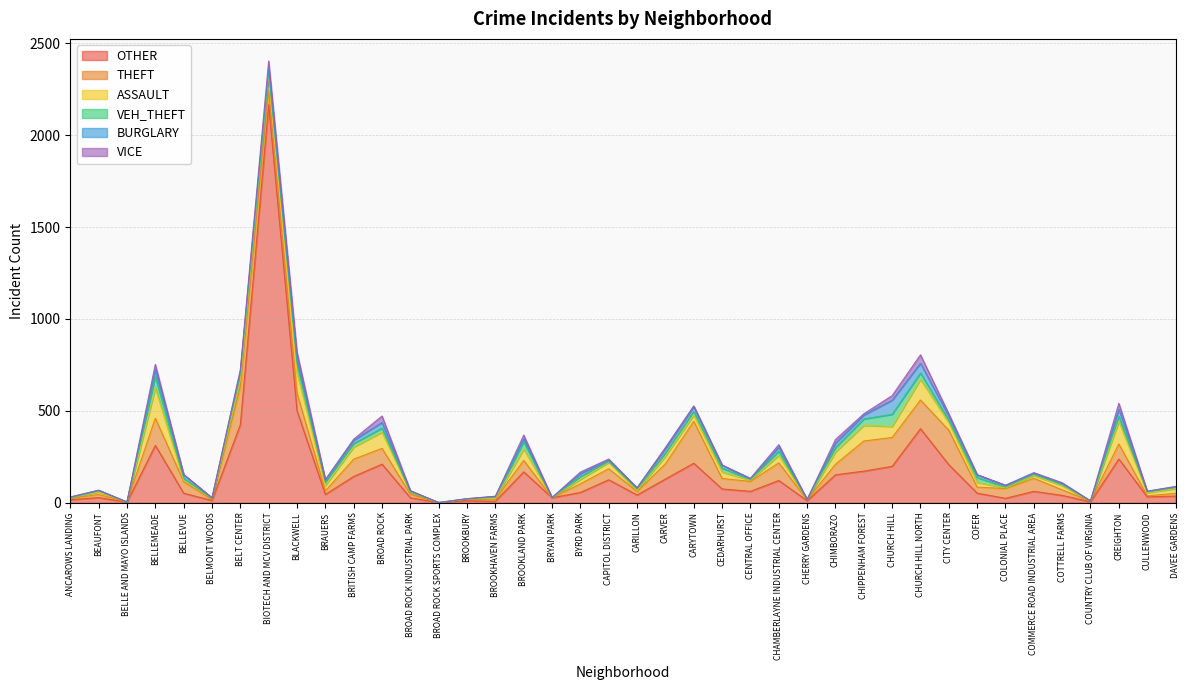

Where do OTHER and THEFT first cross each other?

BELLEMEADE and BELLEVUE